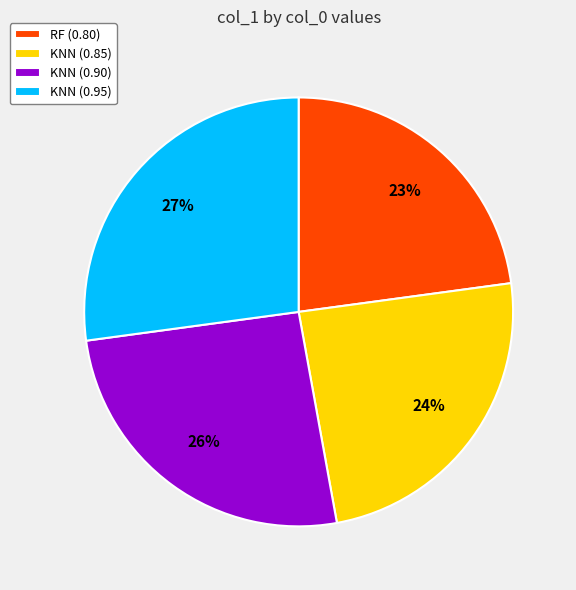

Does KNN (0.90) represent more than half of the total?

No